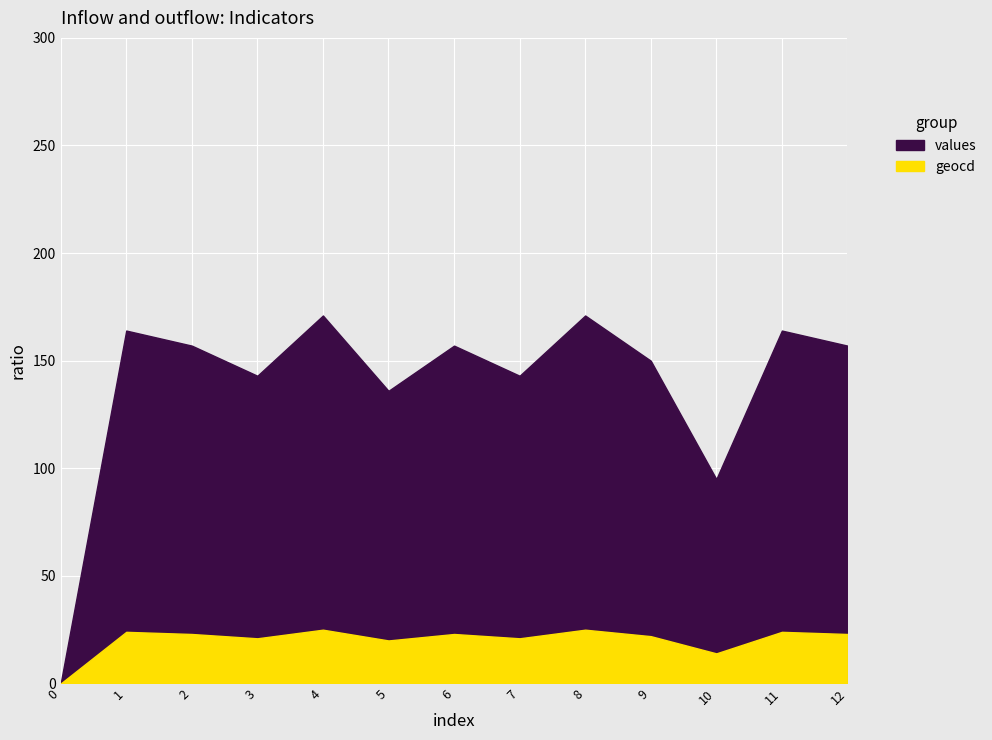

Which category has the highest value in the geocd series?

4